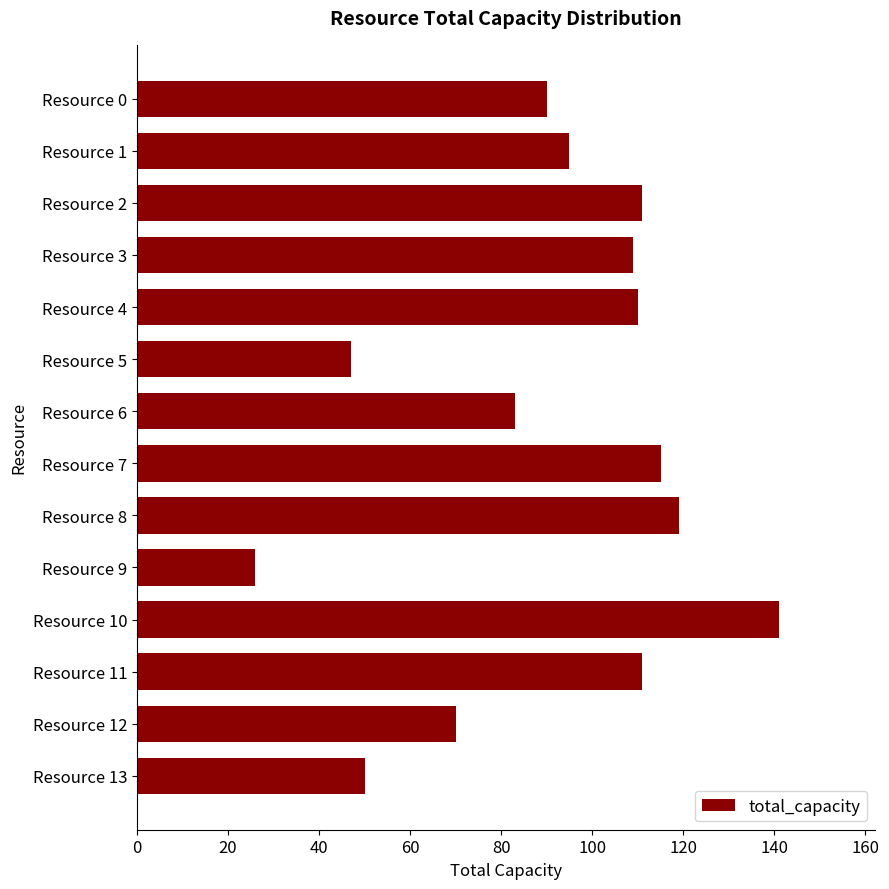

Reading bottom to top, list all the values displayed in this chart.

50	70	111	141	26	119	115	83	47	110	109	111	95	90